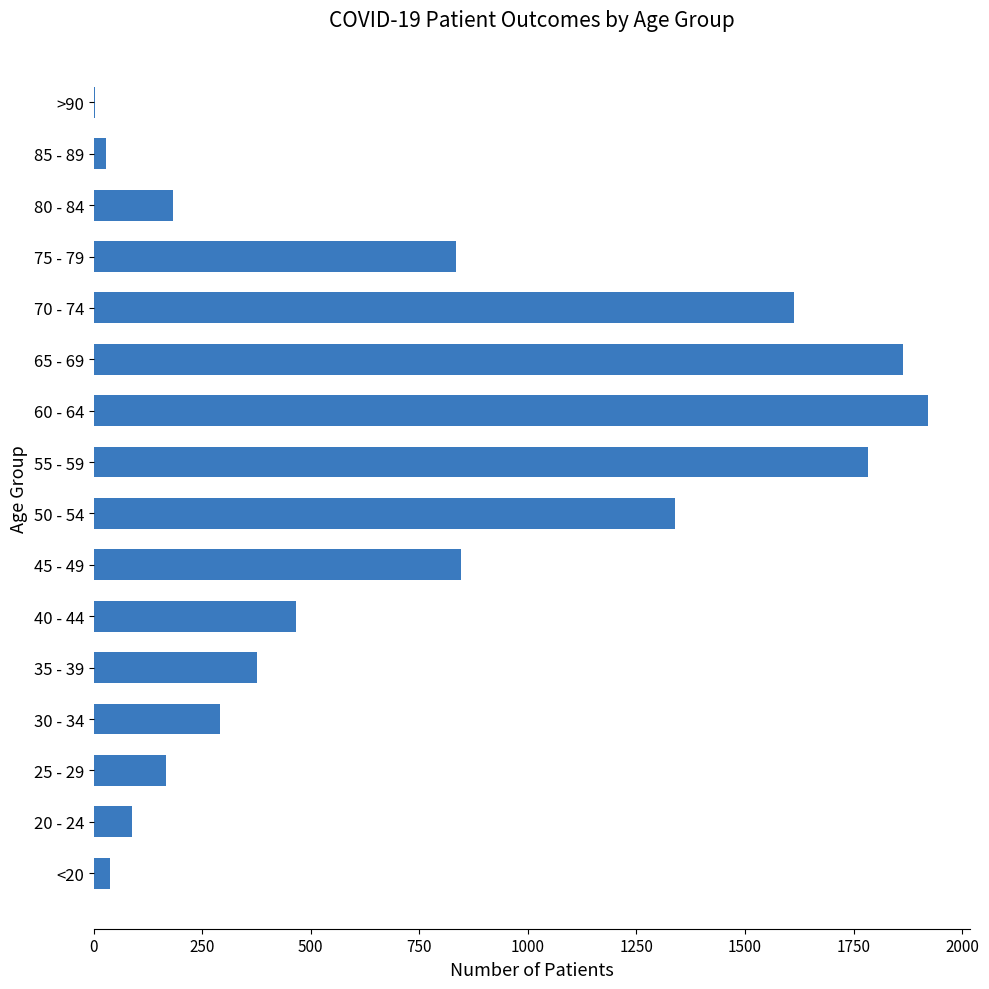

Is it true that the value at 75 - 79 is 835?

True